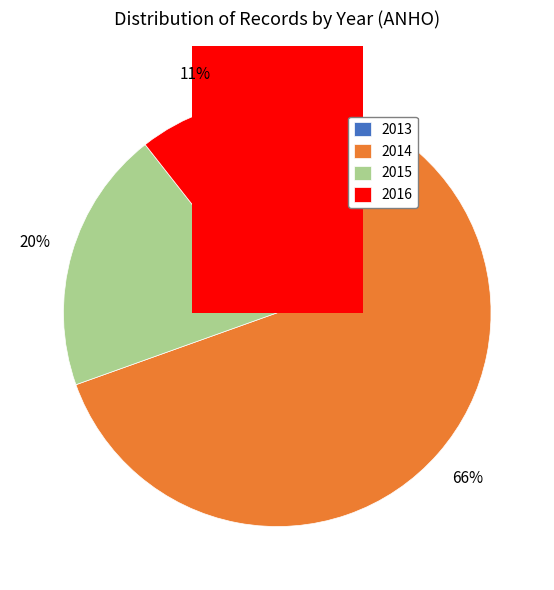

Does 2013 account for over 50% of the chart?

No